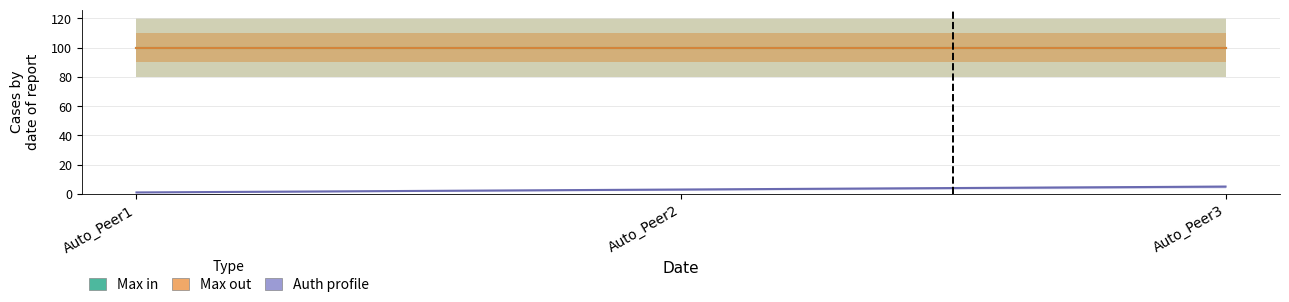

Reading left to right, what are all the values shown in this chart?

Max in: Auto_Peer1=100	Auto_Peer2=100	Auto_Peer3=100
Max out: Auto_Peer1=100	Auto_Peer2=100	Auto_Peer3=100
Auth profile: Auto_Peer1=1	Auto_Peer2=3	Auto_Peer3=5